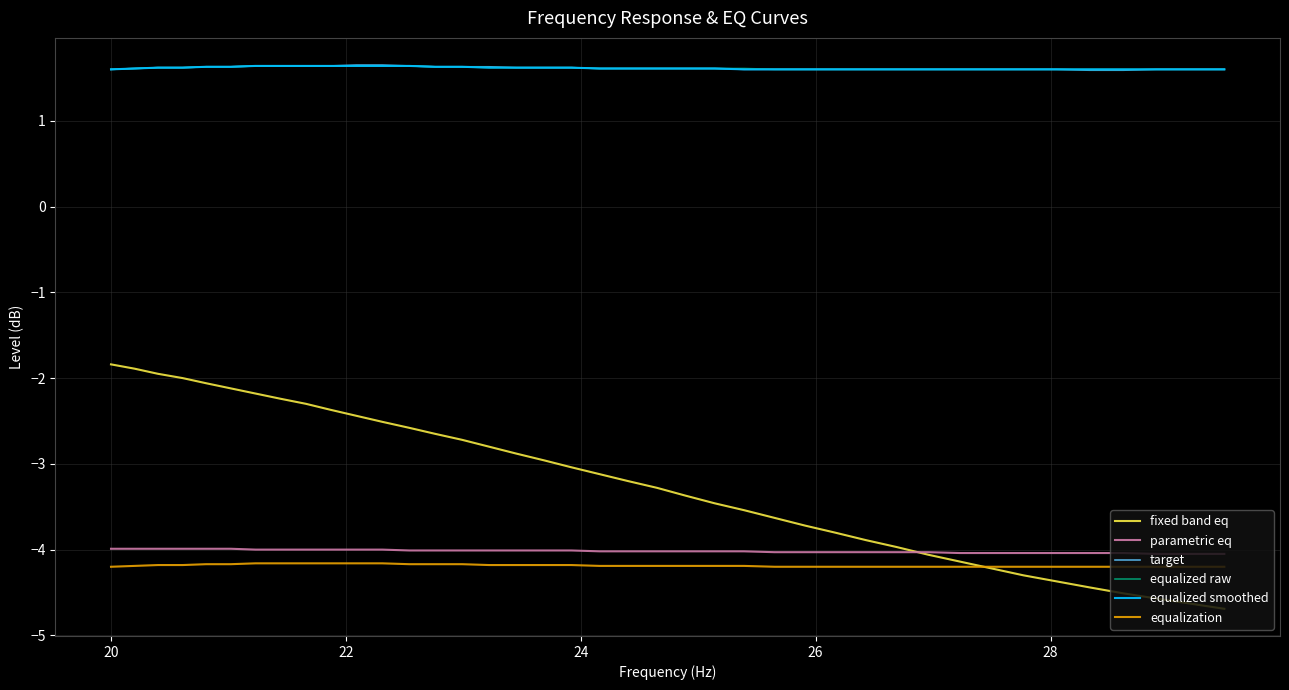

Which series has the widest spread of values?

fixed band eq